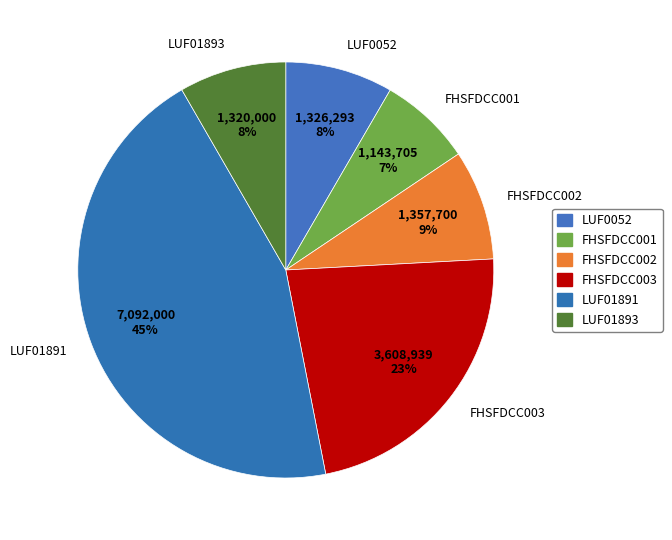

To the nearest percent, what is the difference between the largest and smallest slice percentages?

38%